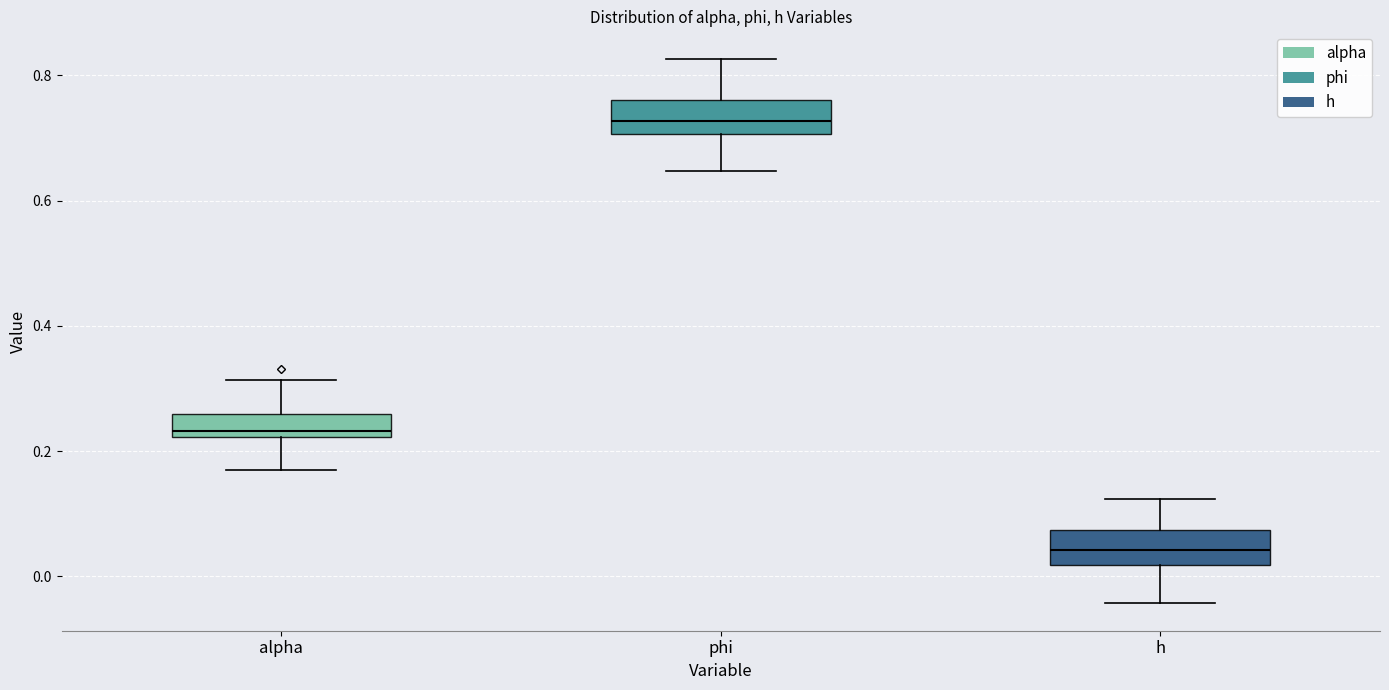

Which box's median line is the lowest?

h